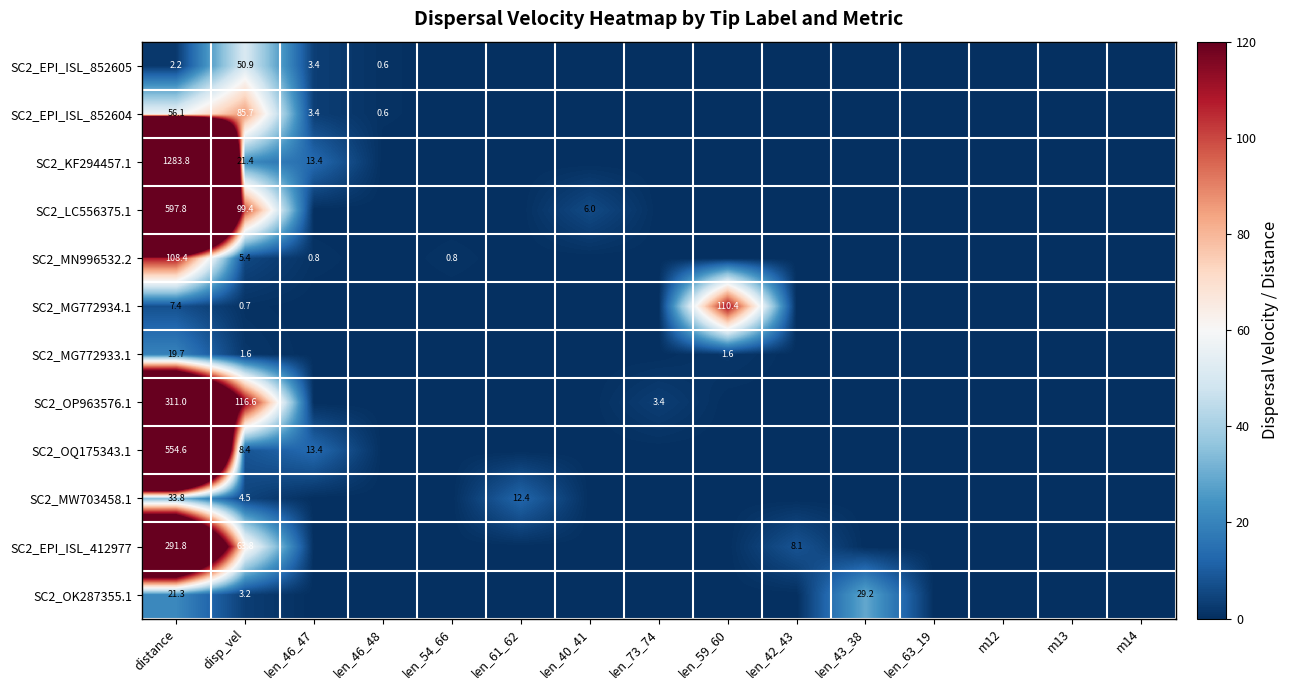

Rank the series at distance from lowest to highest value.

SC2_EPI_ISL_852605, SC2_MG772934.1, SC2_MG772933.1, SC2_OK287355.1, SC2_MW703458.1, SC2_EPI_ISL_852604, SC2_MN996532.2, SC2_EPI_ISL_412977, SC2_OP963576.1, SC2_OQ175343.1, SC2_LC556375.1, SC2_KF294457.1